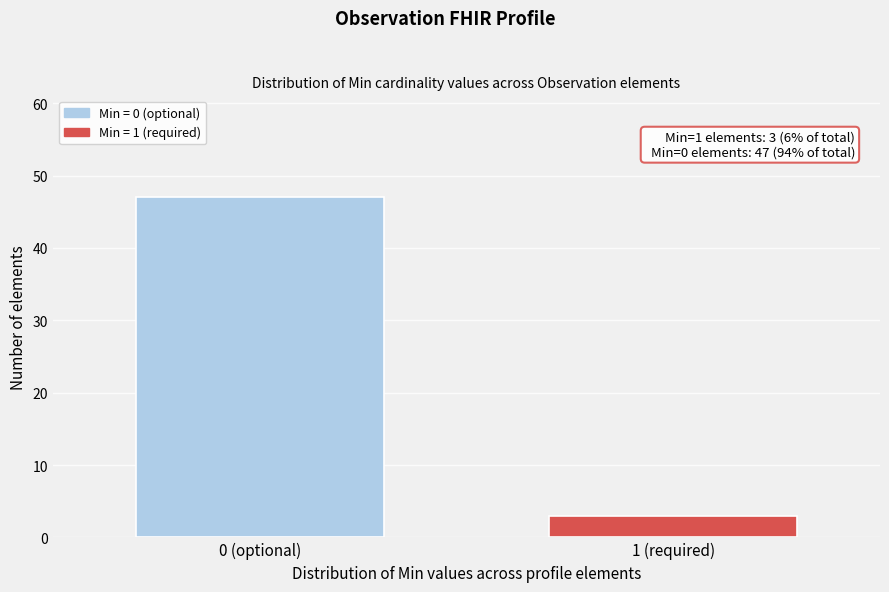

Reading left to right, extract all data points from this chart.

0 (optional)=47	1 (required)=3